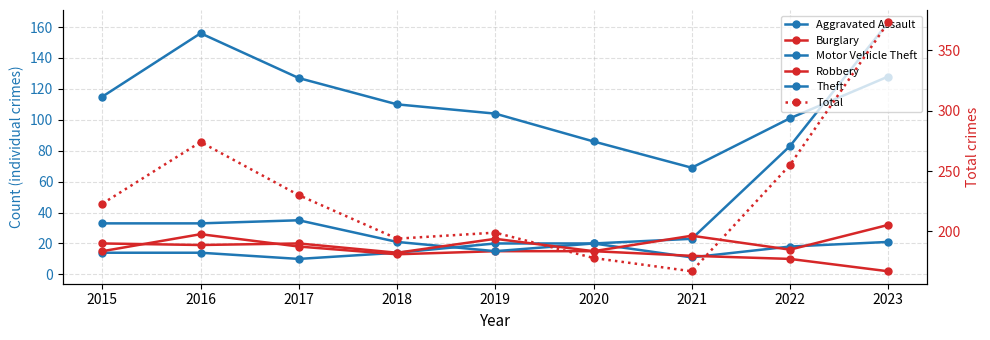

True or false: Theft and Robbery cross at least once.

False